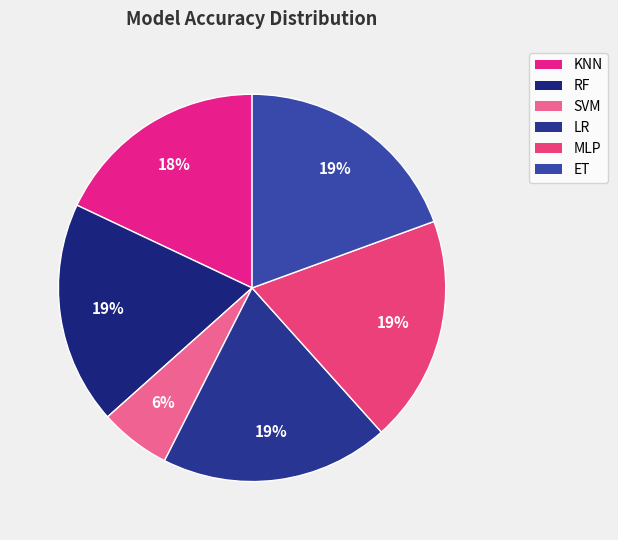

What percentage is NOT represented by MLP?

81.1%